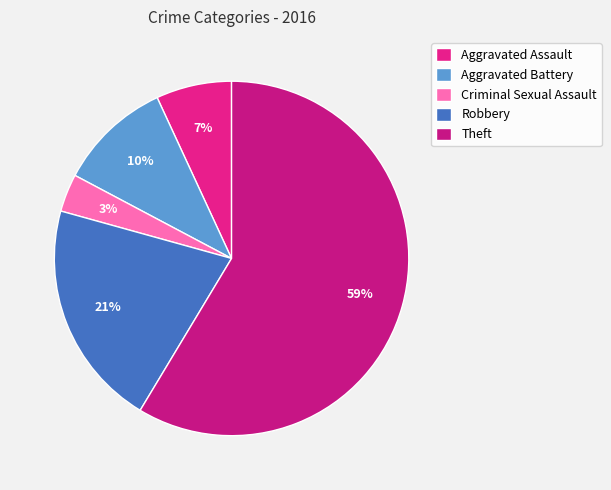

What is the majority slice?

Theft